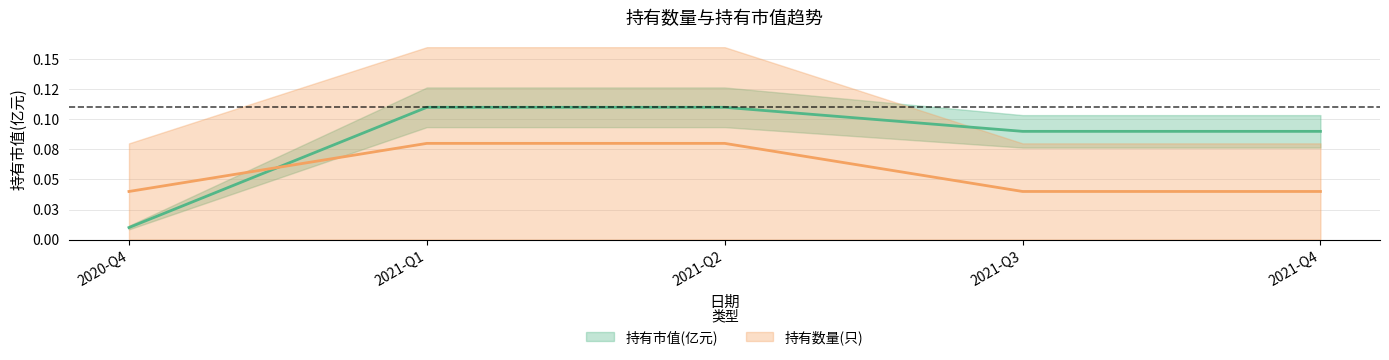

Count the number of categories in the chart.

5